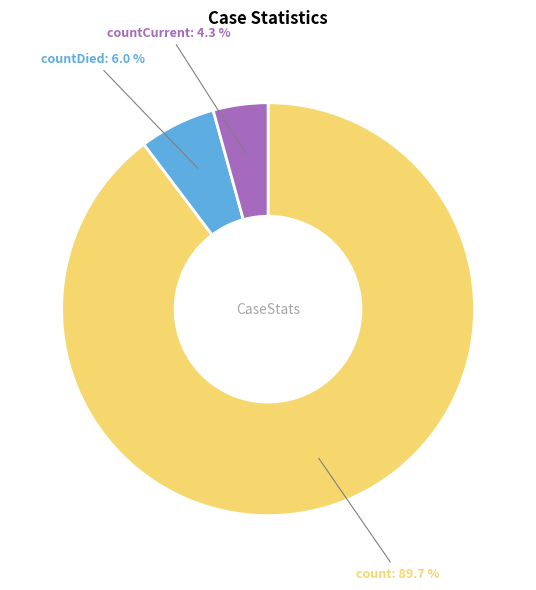

How many slices are in this pie chart?

3